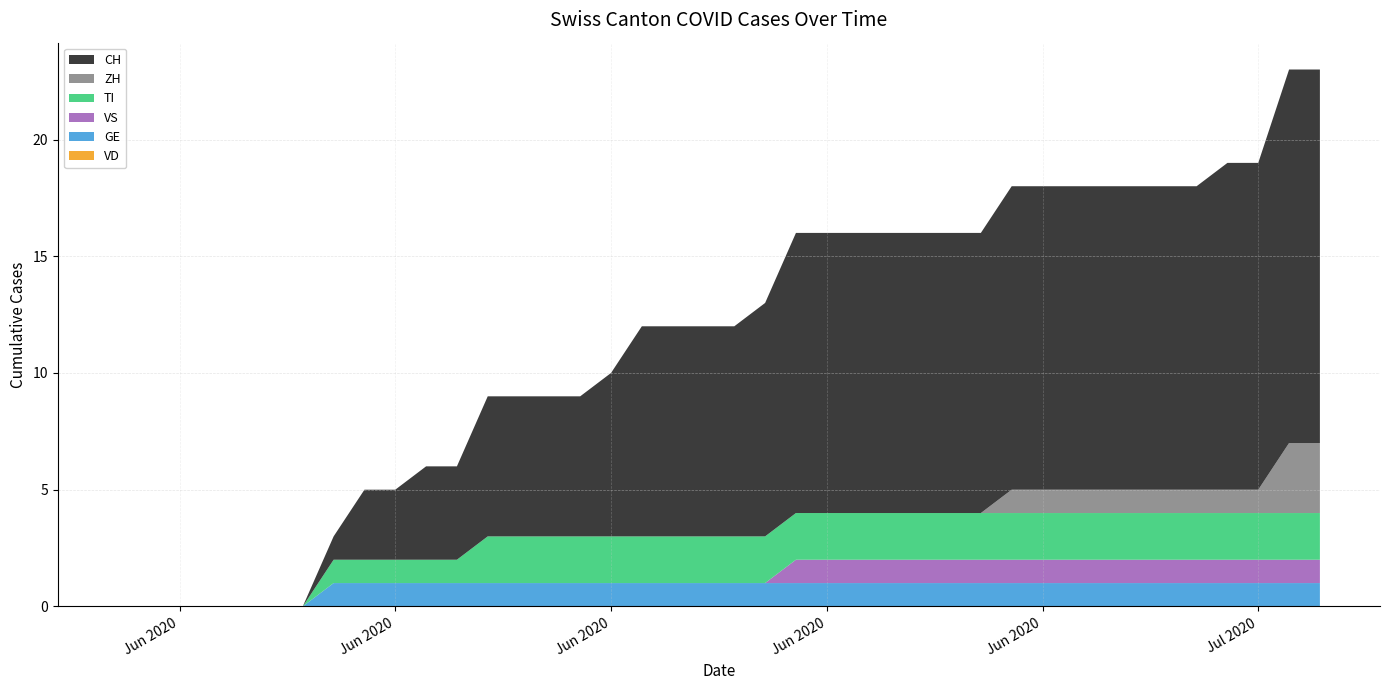

Reading left to right, what are all the values shown in this chart?

CH: 0=0	1=0	2=0	3=0	4=0	5=0	6=0	7=1	8=3	9=3	10=4	11=4	12=6	13=6	14=6	15=6	16=7	17=9	18=9	19=9	20=9	21=10	22=12	23=12	24=12	25=12	26=12	27=12	28=12	29=13	30=13	31=13	32=13	33=13	34=13	35=13	36=14	37=14	38=16	39=16
ZH: 0=0	1=0	2=0	3=0	4=0	5=0	6=0	7=0	8=0	9=0	10=0	11=0	12=0	13=0	14=0	15=0	16=0	17=0	18=0	19=0	20=0	21=0	22=0	23=0	24=0	25=0	26=0	27=0	28=0	29=1	30=1	31=1	32=1	33=1	34=1	35=1	36=1	37=1	38=3	39=3
VD: 0=0	1=0	2=0	3=0	4=0	5=0	6=0	7=0	8=0	9=0	10=0	11=0	12=0	13=0	14=0	15=0	16=0	17=0	18=0	19=0	20=0	21=0	22=0	23=0	24=0	25=0	26=0	27=0	28=0	29=0	30=0	31=0	32=0	33=0	34=0	35=0	36=0	37=0	38=0	39=0
GE: 0=0	1=0	2=0	3=0	4=0	5=0	6=0	7=1	8=1	9=1	10=1	11=1	12=1	13=1	14=1	15=1	16=1	17=1	18=1	19=1	20=1	21=1	22=1	23=1	24=1	25=1	26=1	27=1	28=1	29=1	30=1	31=1	32=1	33=1	34=1	35=1	36=1	37=1	38=1	39=1
VS: 0=0	1=0	2=0	3=0	4=0	5=0	6=0	7=0	8=0	9=0	10=0	11=0	12=0	13=0	14=0	15=0	16=0	17=0	18=0	19=0	20=0	21=0	22=1	23=1	24=1	25=1	26=1	27=1	28=1	29=1	30=1	31=1	32=1	33=1	34=1	35=1	36=1	37=1	38=1	39=1
TI: 0=0	1=0	2=0	3=0	4=0	5=0	6=0	7=1	8=1	9=1	10=1	11=1	12=2	13=2	14=2	15=2	16=2	17=2	18=2	19=2	20=2	21=2	22=2	23=2	24=2	25=2	26=2	27=2	28=2	29=2	30=2	31=2	32=2	33=2	34=2	35=2	36=2	37=2	38=2	39=2